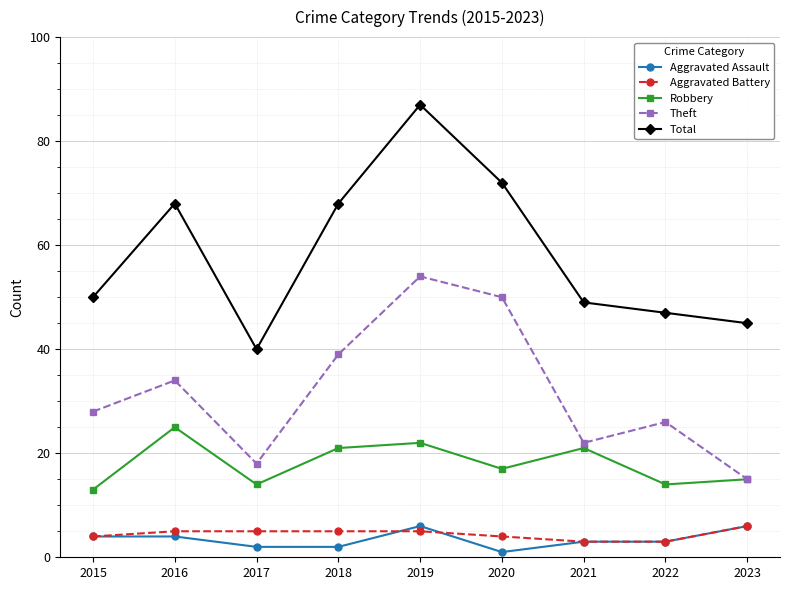

How many categories are shown in the chart?

9